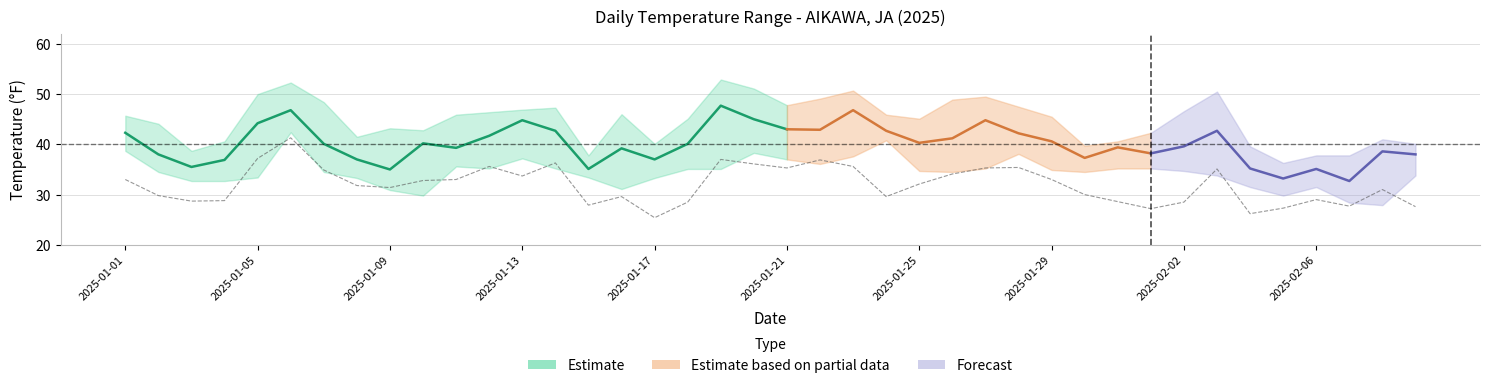

How many data points does each series have?

40